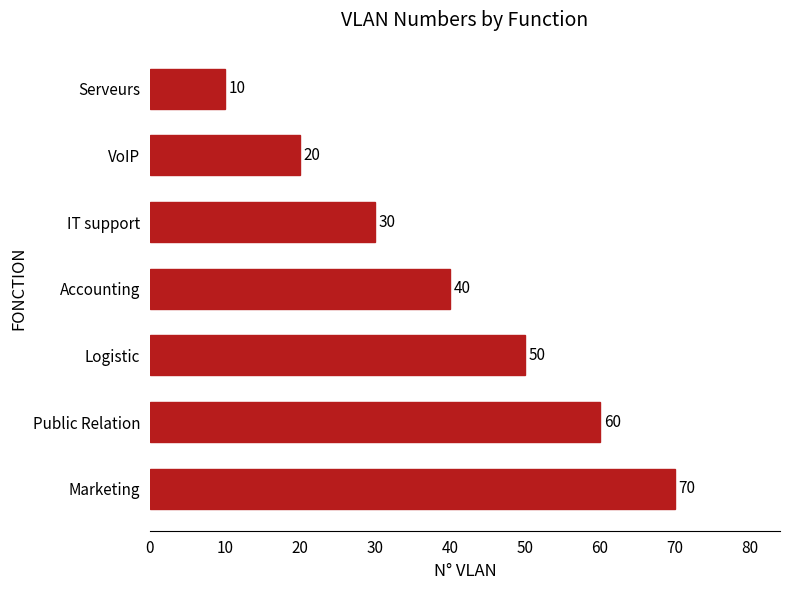

The chart shows a value of 20 at IT support. True or false?

False